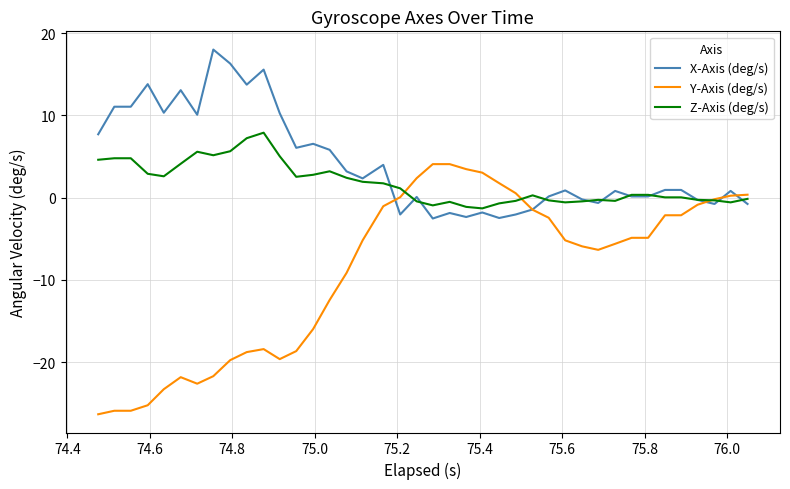

List the series in order of their peak value, highest first.

X-Axis (deg/s), Z-Axis (deg/s), Y-Axis (deg/s)